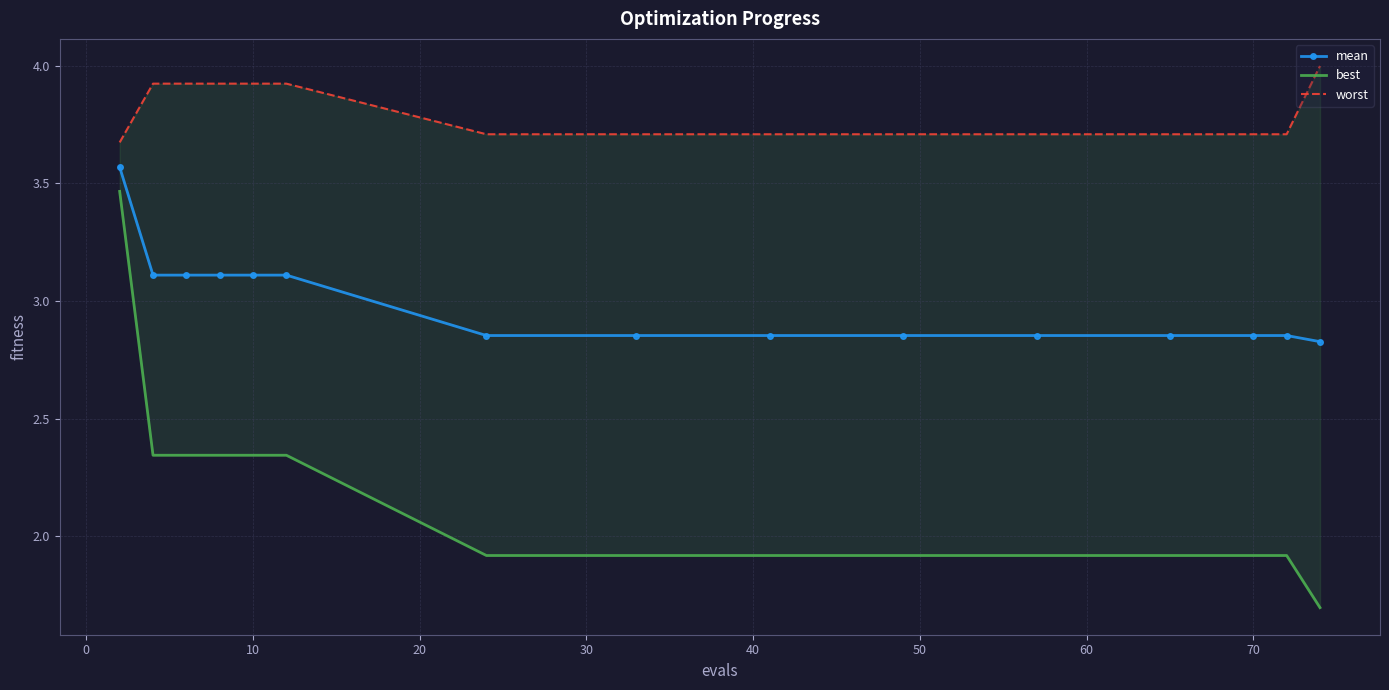

Is it true that mean equals 3.9 at 70?

False